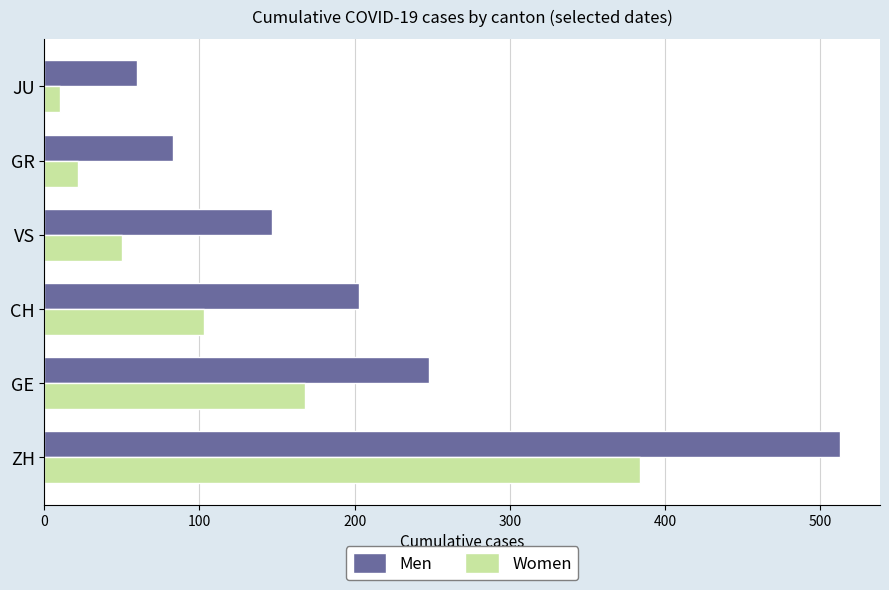

What is the lowest value of the Men series?

60